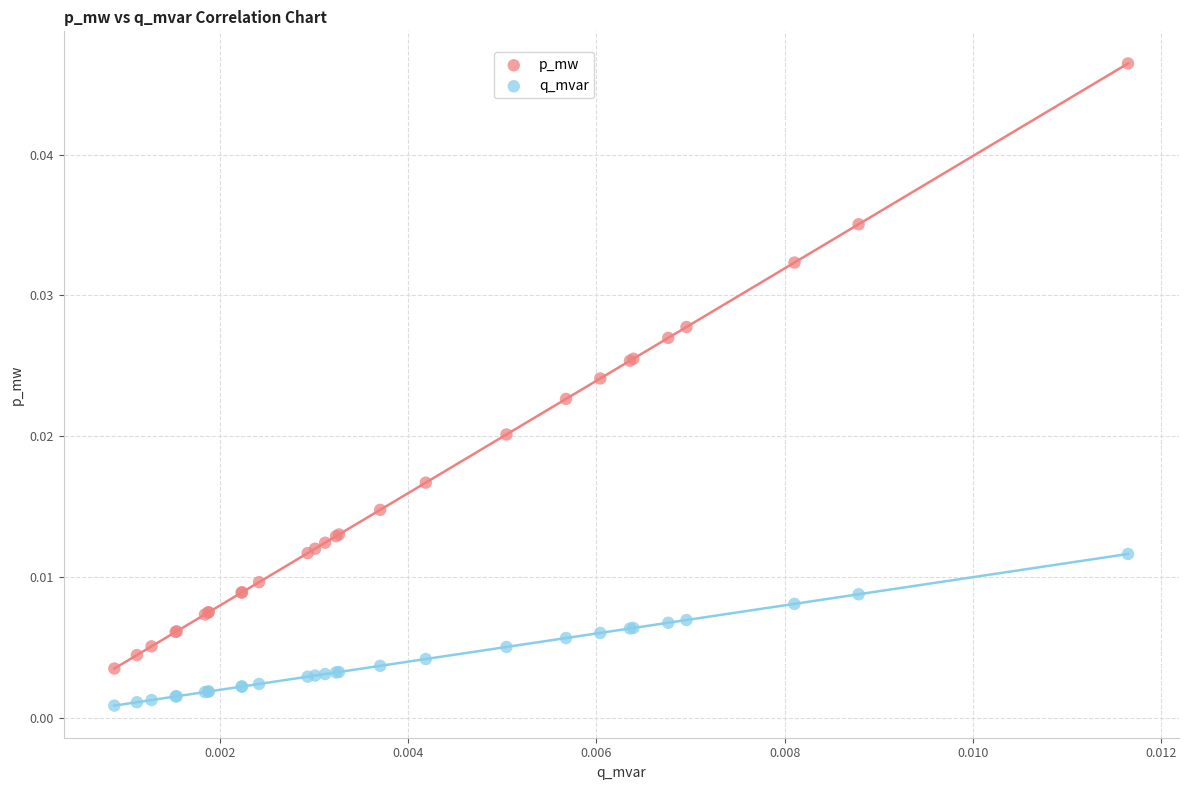

What are all the series names shown in the legend?

p_mw, q_mvar